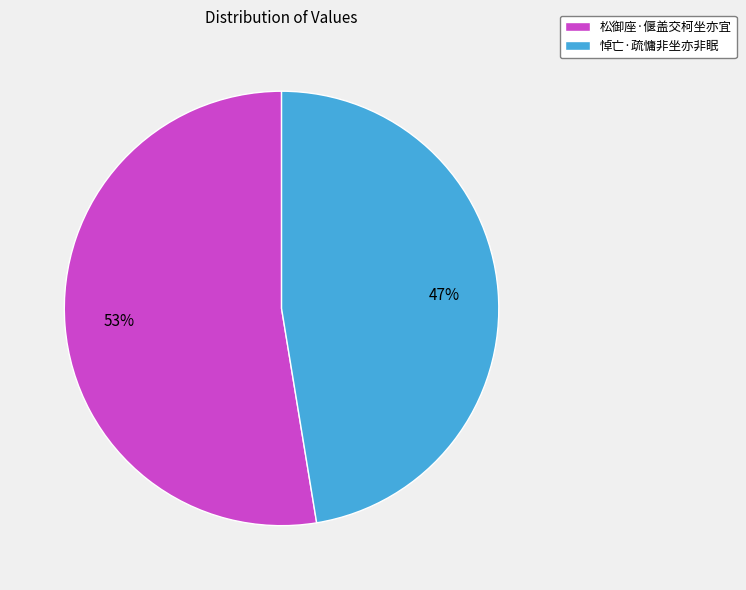

The 松御座·偃盖交柯坐亦宜 slice represents 38% of the pie. True or false?

False